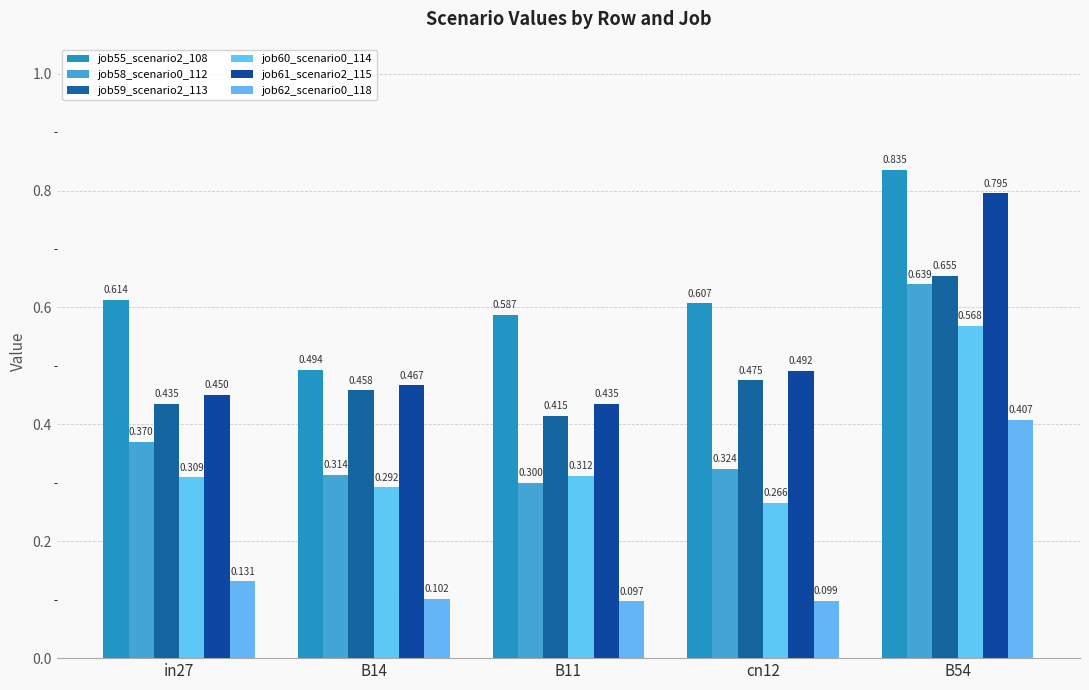

Which series has the largest total across all categories?

job55_scenario2_108